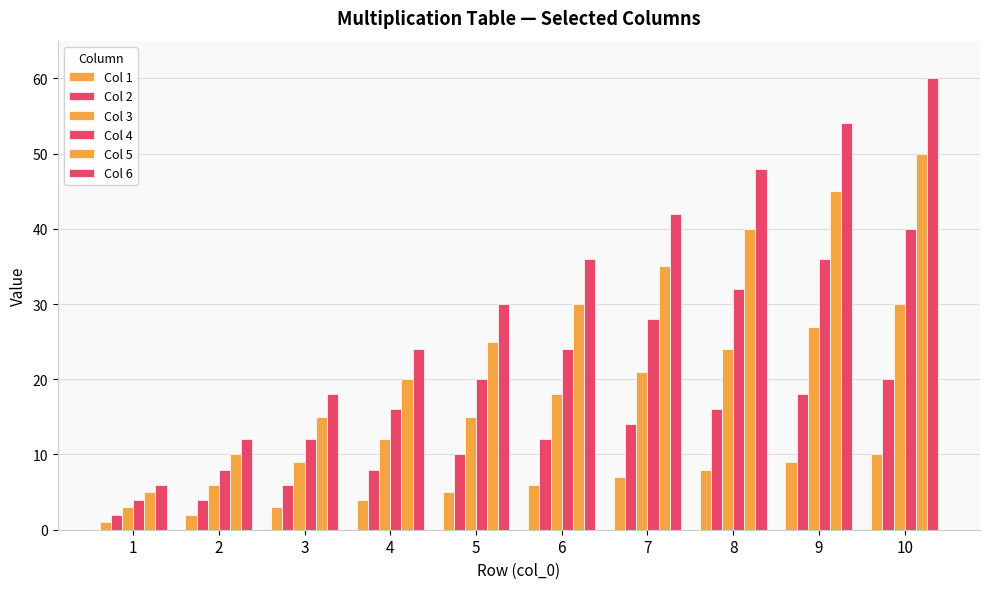

What is the highest value of the Col 4 series?

40